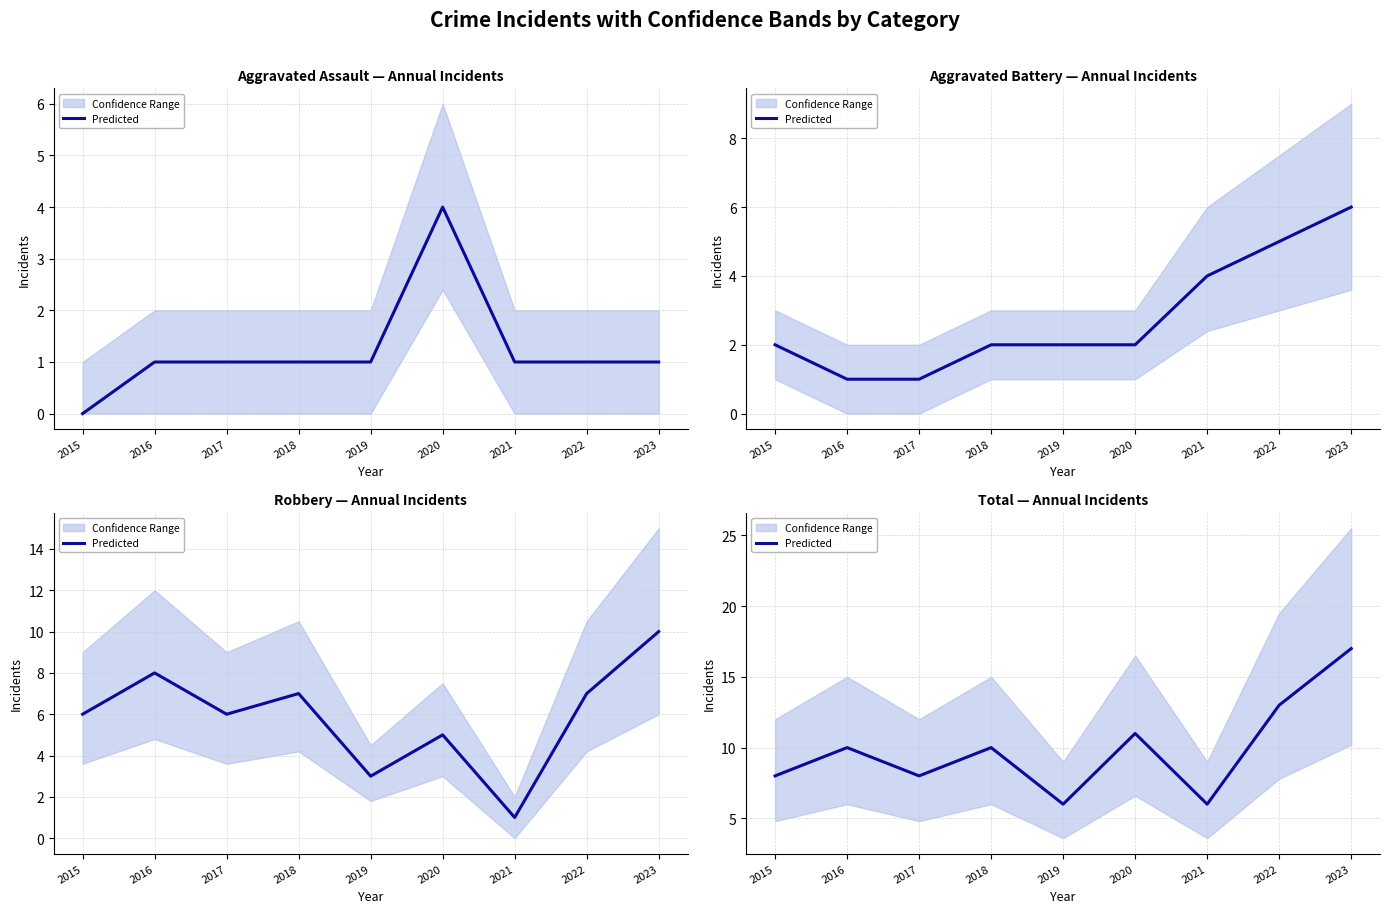

What is the greatest value displayed?

17